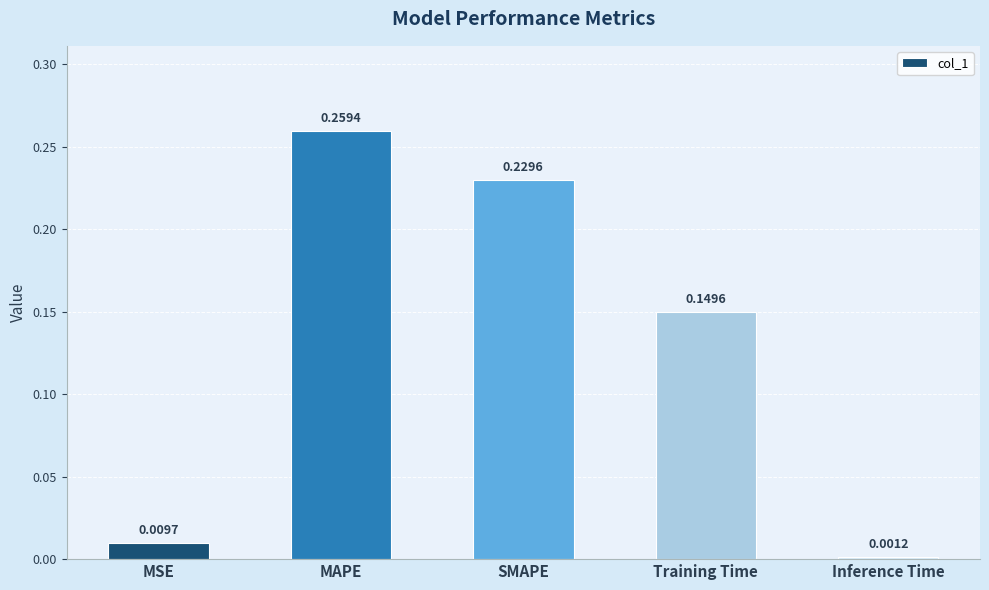

Between Training Time and Inference Time, which is larger?

Training Time